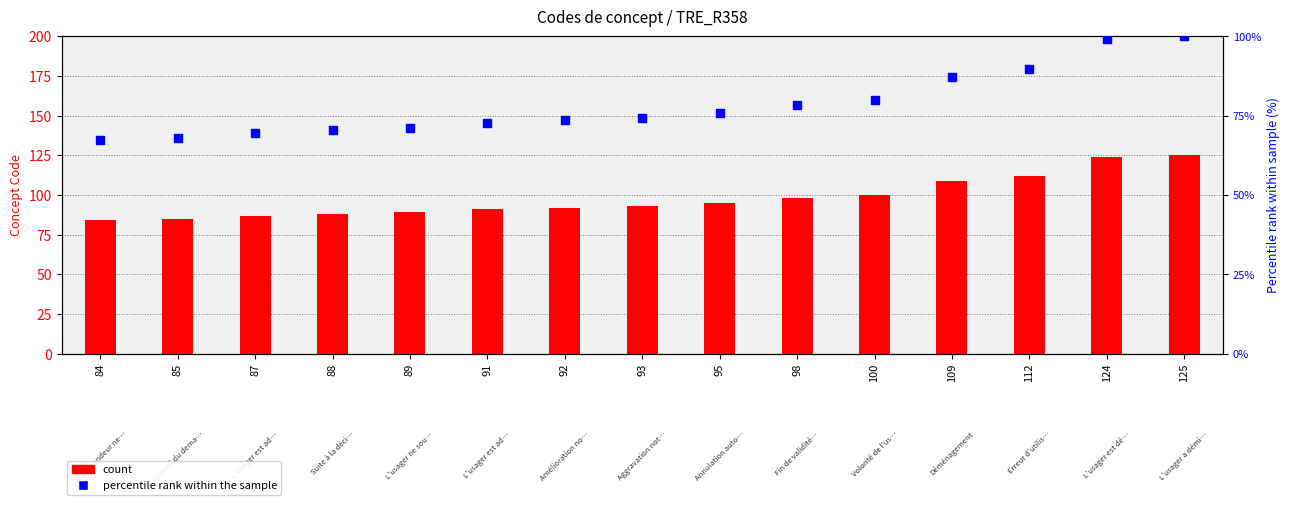

Which series has the largest Y range (max minus min)?

count